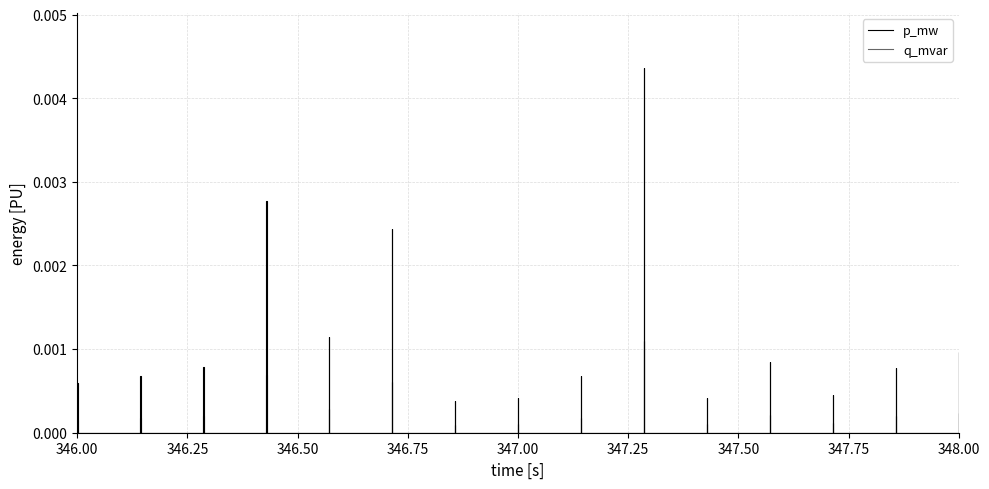

At how many categories does at least one series exceed 0?

15